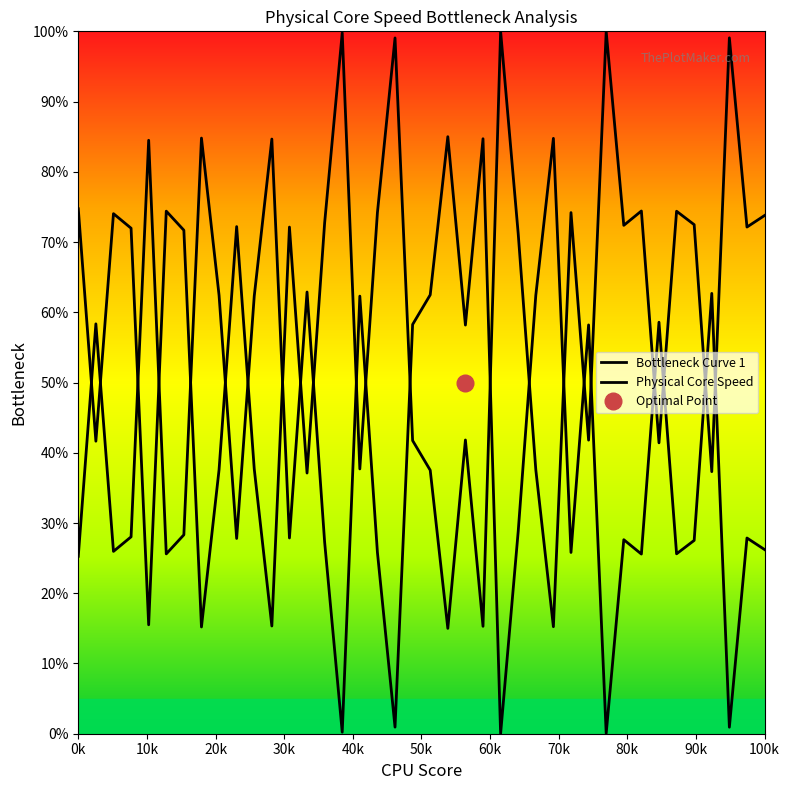

True or false: Physical Core Speed has a value of 39.6 at 35.

False